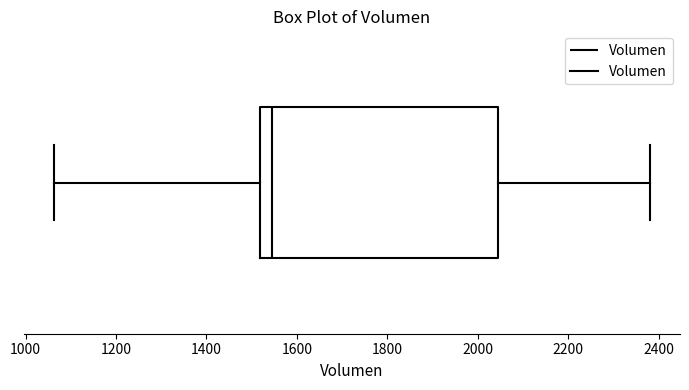

Transcribe this box plot: give where the median line is, the range the box spans, and where the two whiskers end, as read against the x-axis. The values are not printed on the chart, so give them approximately, as read against the axis.

median 1540, box 1520 to 2040, whiskers 1060 to 2380